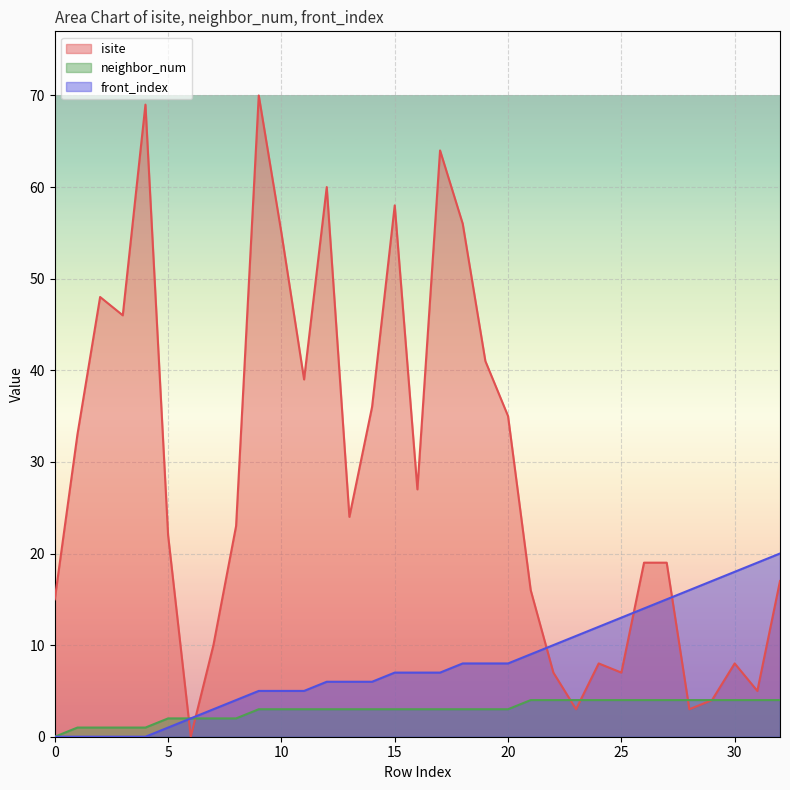

What are all the series names shown in the legend?

isite, neighbor_num, front_index